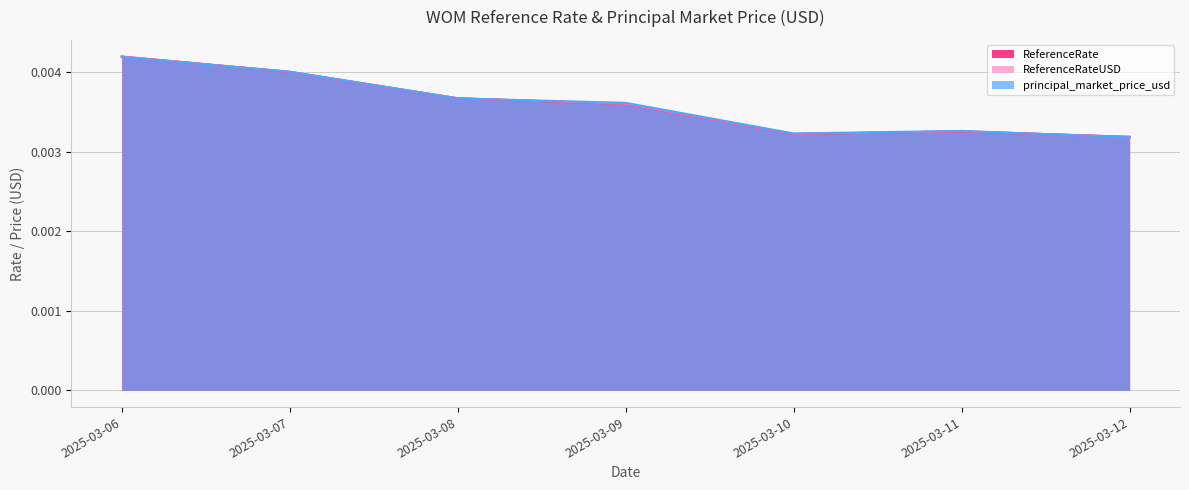

True or false: ReferenceRate has more than 0 interior local peaks.

True